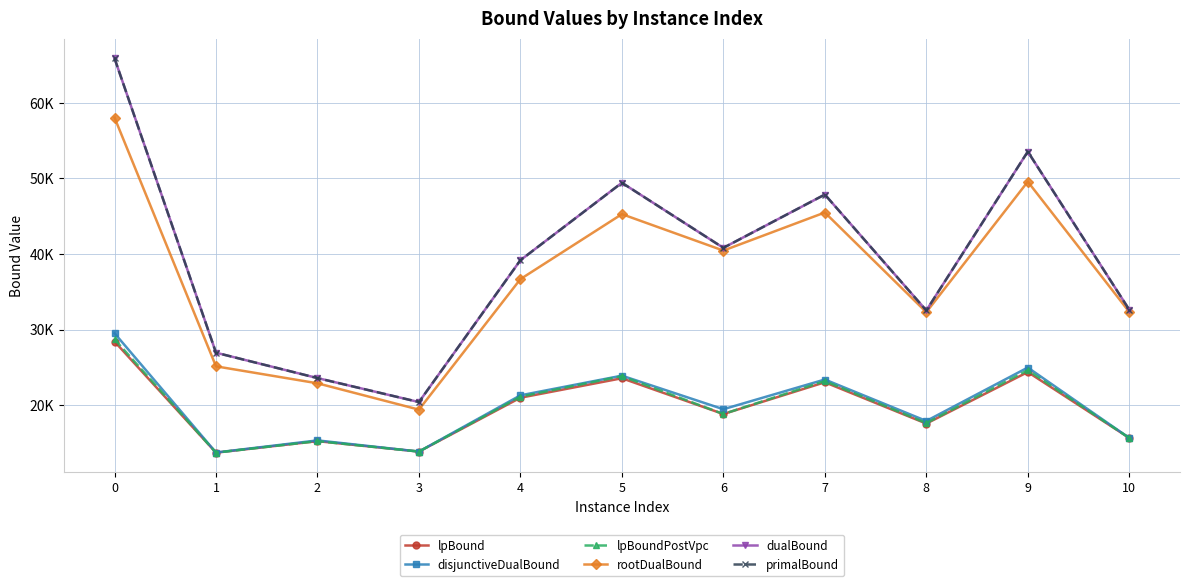

What is the total value across all series at 8?

150501.3